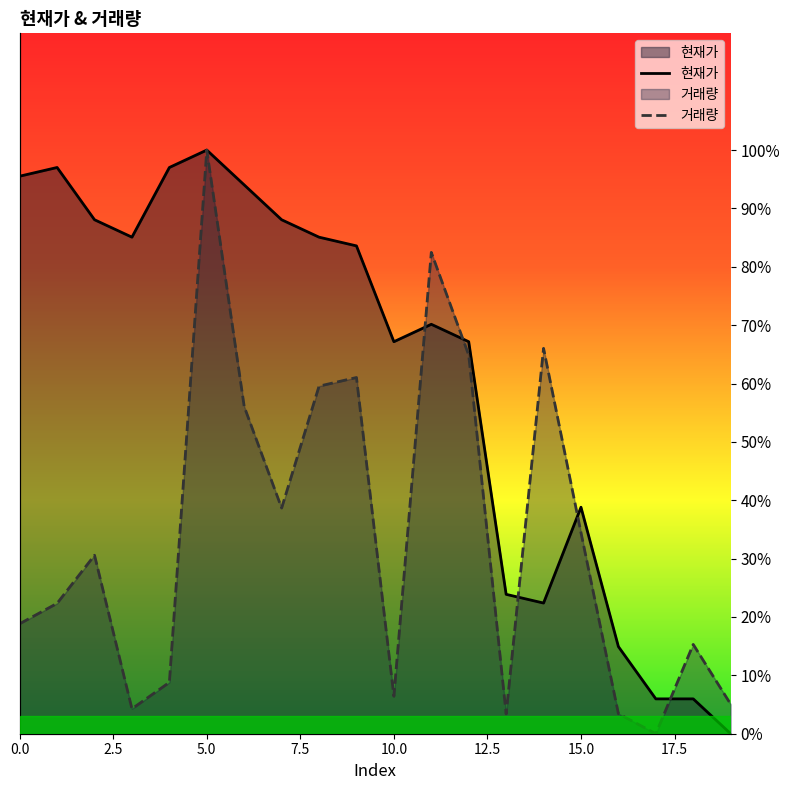

Reading left to right, list all the values displayed in this chart.

현재가: 1.0	1.0	0.9	0.9	1.0	1.0	0.9	0.9	0.9	0.8	0.7	0.7	0.7	0.2	0.2	0.4	0.1	0.1	0.1	0.0
거래량: 0.2	0.2	0.3	0.0	0.1	1.0	0.6	0.4	0.6	0.6	0.1	0.8	0.6	0.0	0.7	0.3	0.0	0.0	0.2	0.1